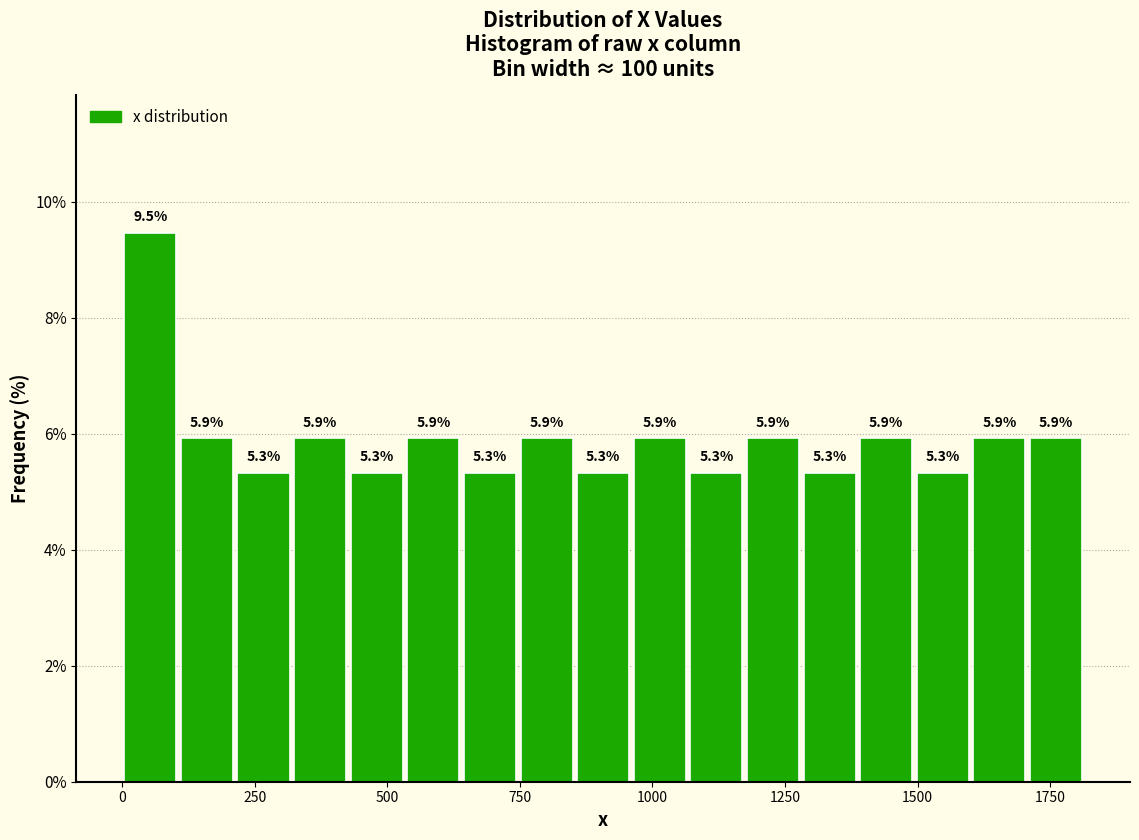

Around what value on the x-axis is the tallest bar? Give the approximate position of its centre, as read against the axis.

50